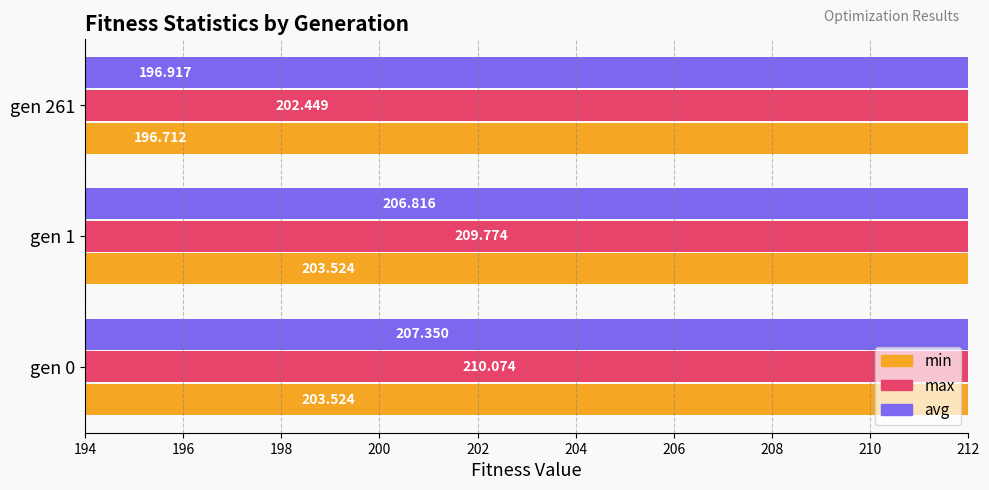

Which series has the largest total across all categories?

max